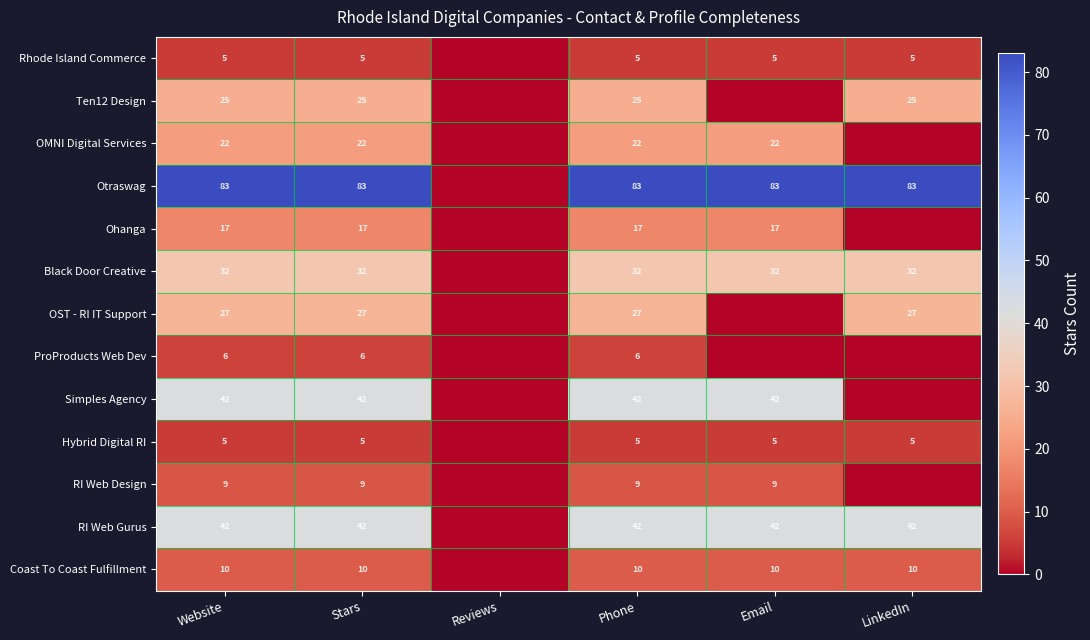

What is the sum of the Rhode Island Commerce values at Email and LinkedIn?

10